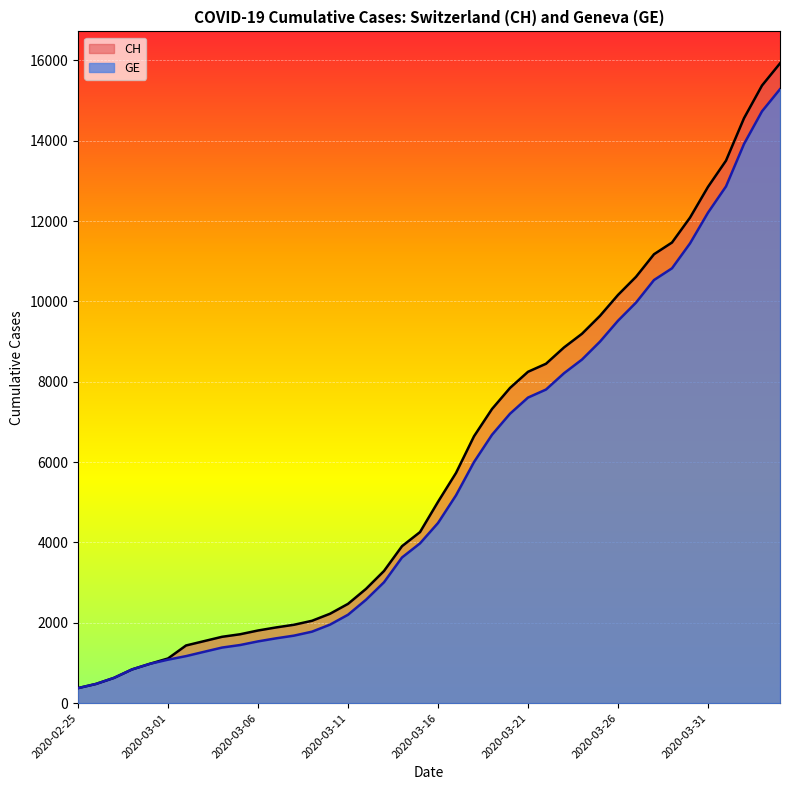

Reading left to right, what are all the values shown in this chart?

CH: 375	479	630	840	981	1113	1436	1544	1652	1715	1809	1885	1952	2051	2226	2472	2845	3291	3908	4259	5012	5731	6644	7323	7847	8249	8449	8855	9196	9642	10162	10613	11175	11467	12086	12852	13505	14561	15375	15926
GE: 375	479	630	840	981	1083	1171	1278	1384	1447	1538	1614	1681	1780	1955	2201	2574	3010	3627	3978	4485	5174	6002	6681	7205	7607	7807	8213	8554	9000	9520	9971	10533	10825	11444	12210	12863	13919	14733	15284